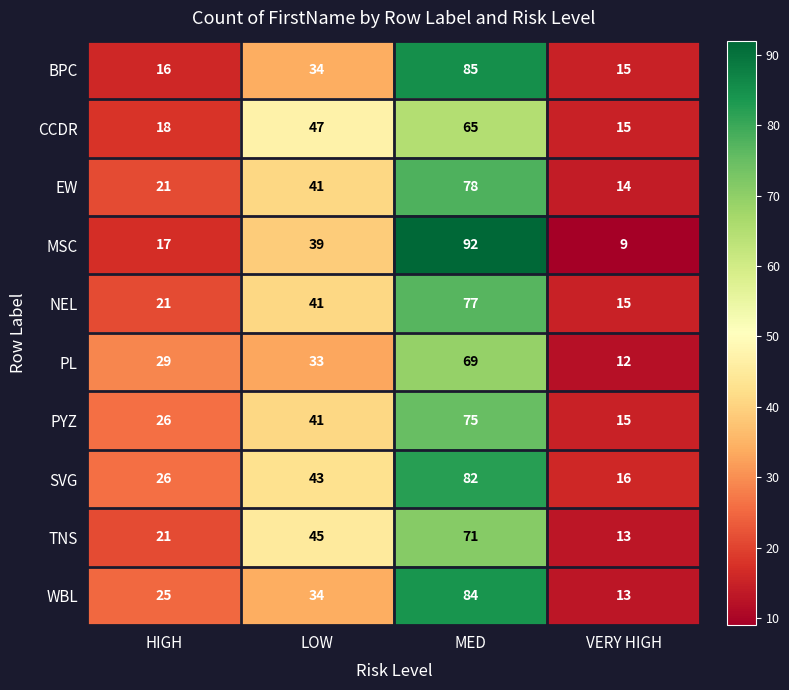

What is the difference between the MSC values at HIGH and VERY HIGH?

8